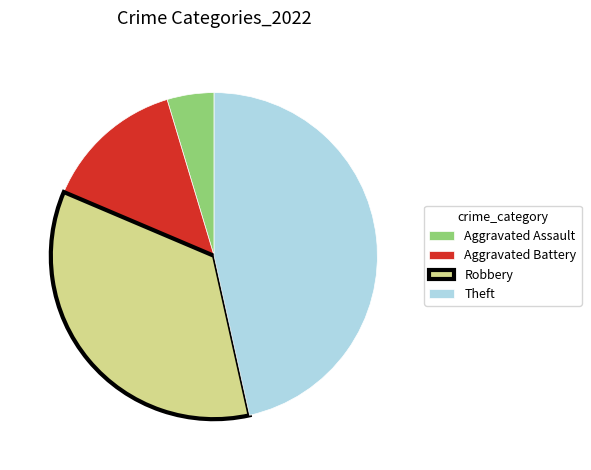

Rank the categories by value from highest to lowest.

Theft, Robbery, Aggravated Battery, Aggravated Assault